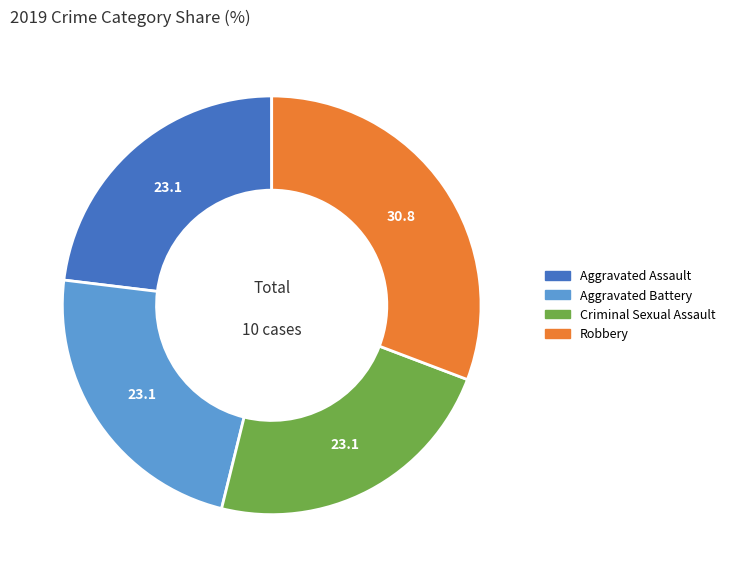

Is there a majority slice in this chart?

No